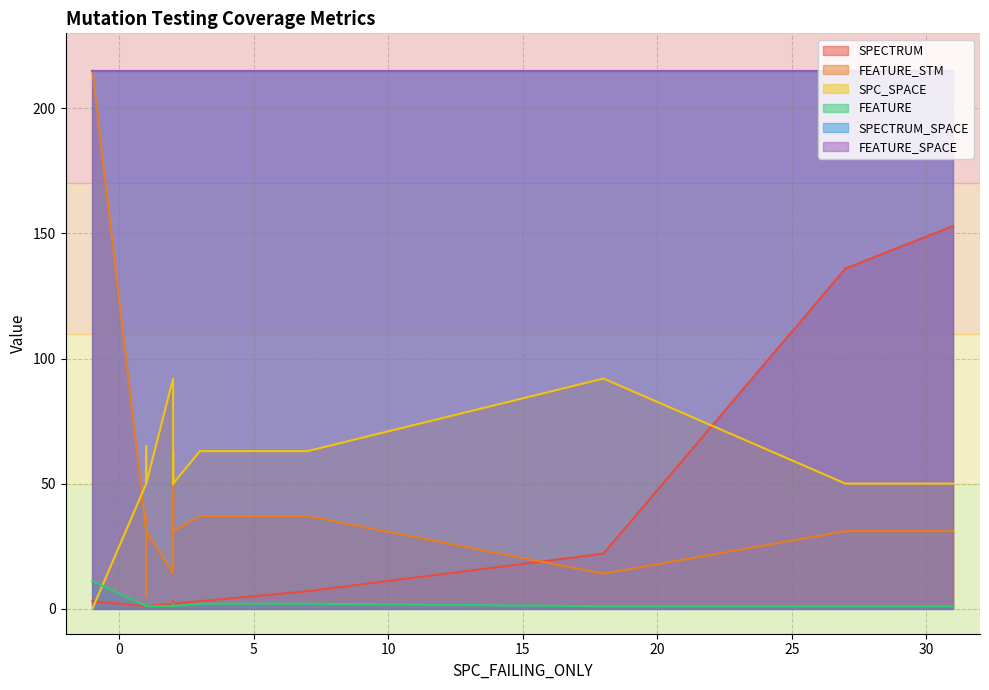

What is the highest value of the FEATURE_SPACE series?

215